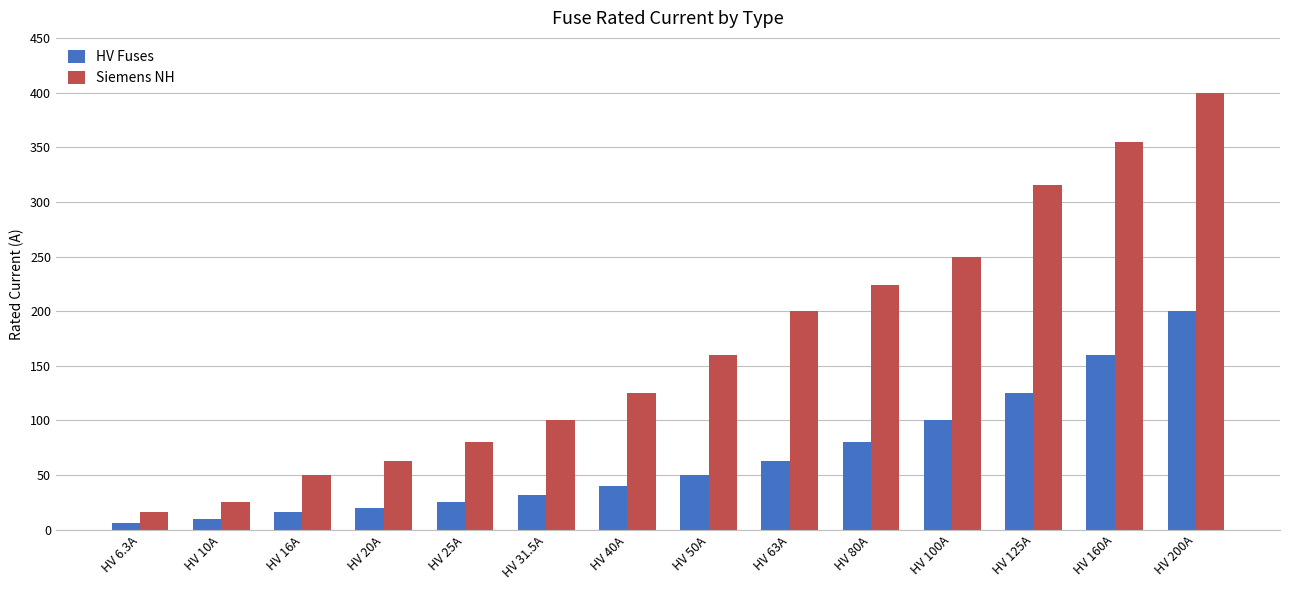

At HV 100A, list the series in order from largest to smallest.

Siemens NH, HV Fuses